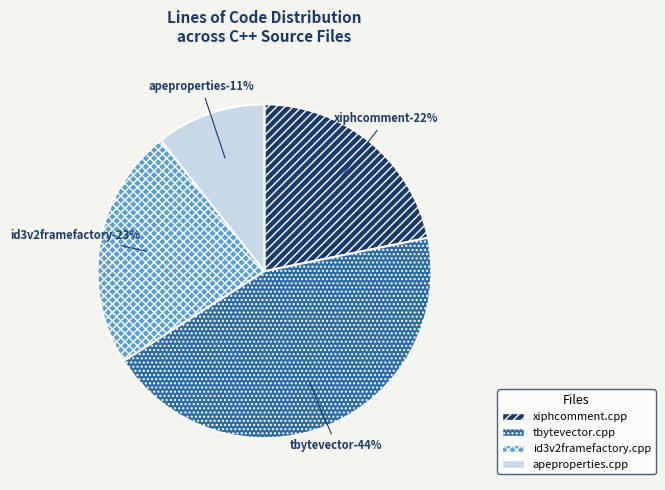

The apeproperties.cpp slice represents 11% of the pie. True or false?

True